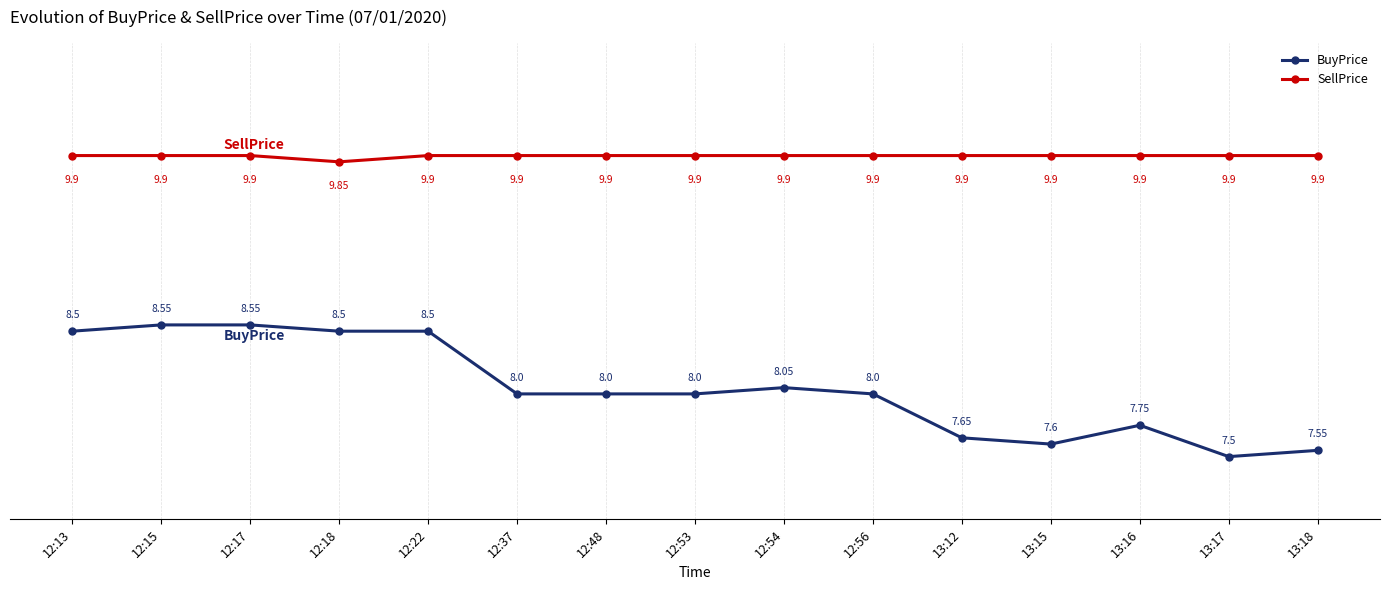

At how many categories does at least one series exceed 7?

15